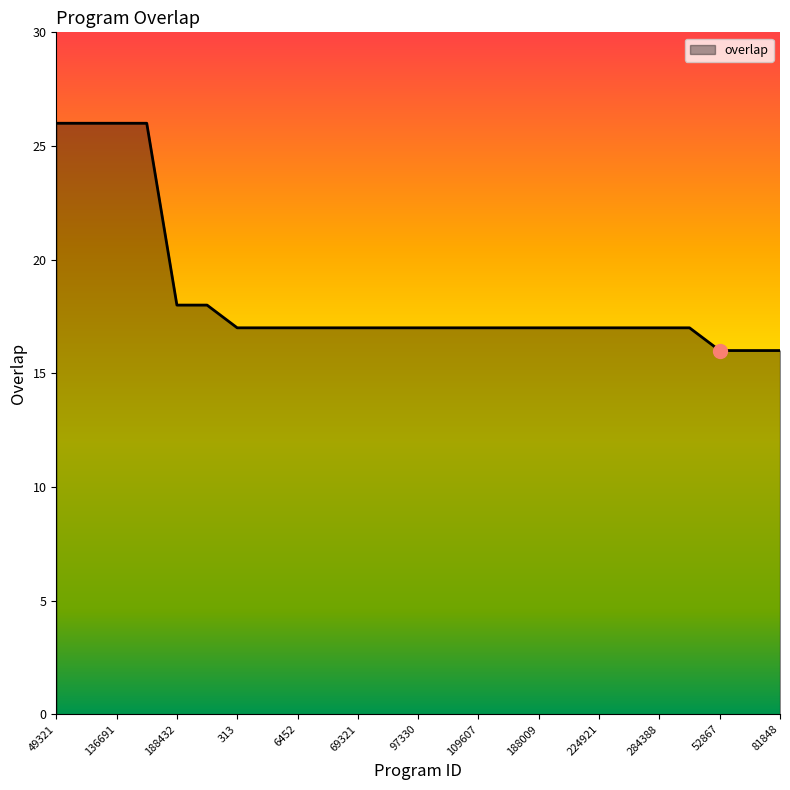

Does the chart display data point markers on the line(s)?

No